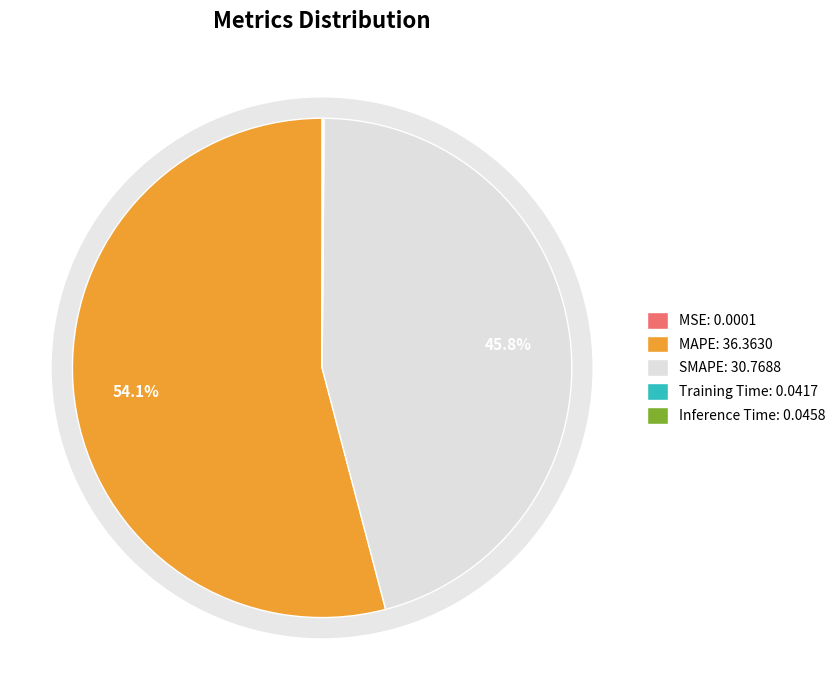

Does Inference Time represent more than half of the total?

No